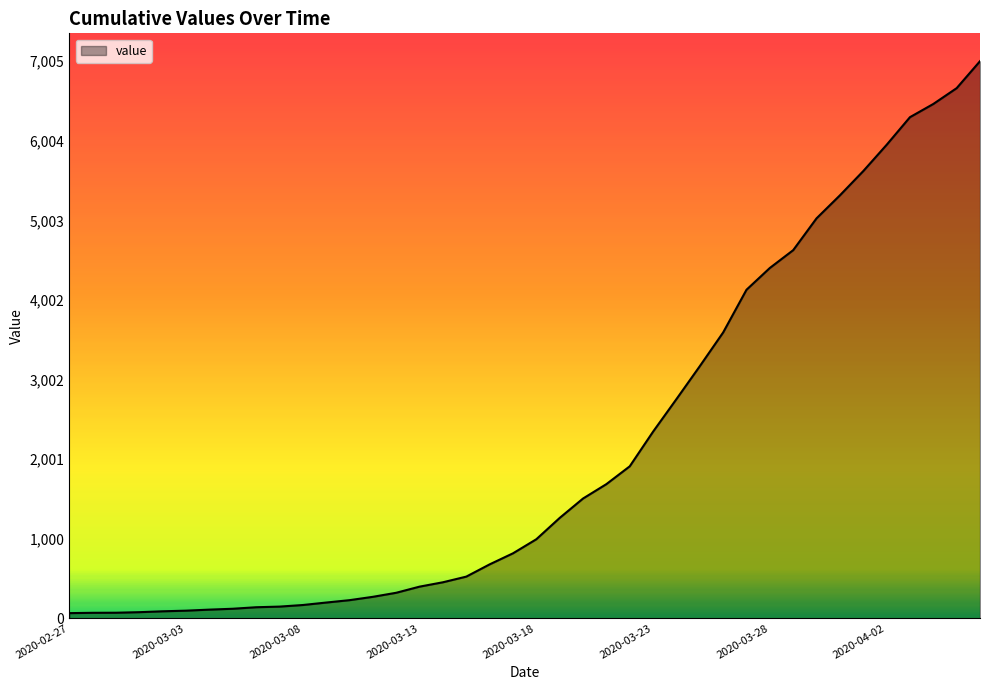

What is the maximum value shown in the chart?

7005